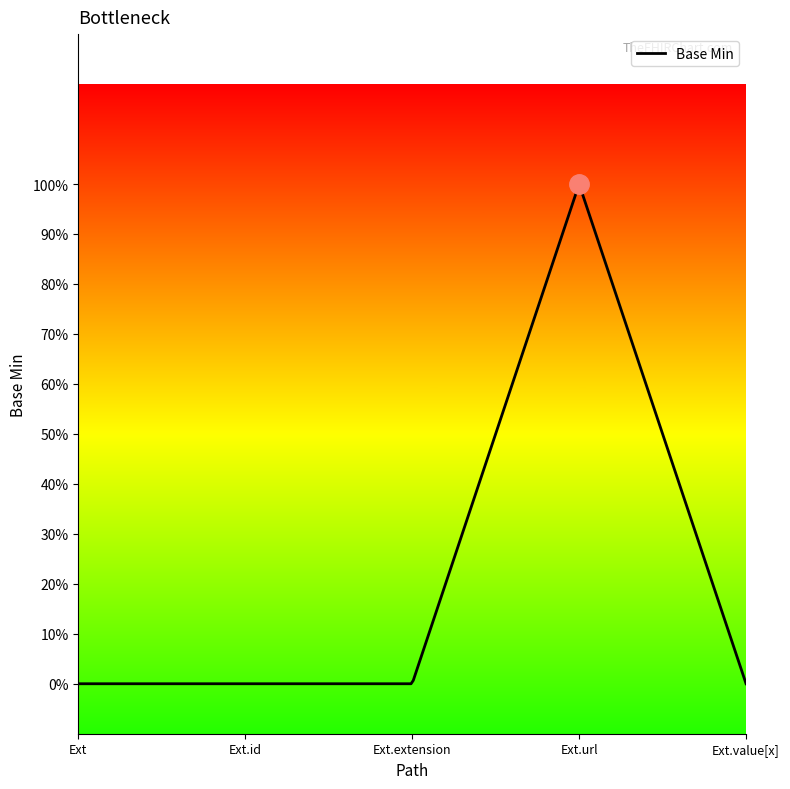

What is the maximum value shown in the chart?

1